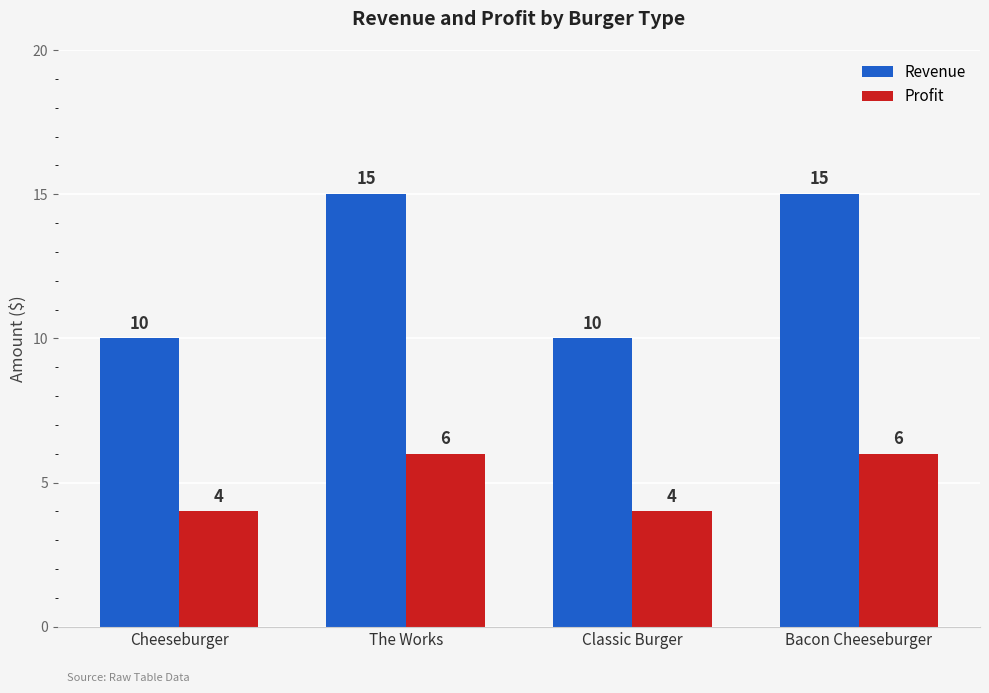

What is the label of the 4th bar from the left?

Bacon Cheeseburger